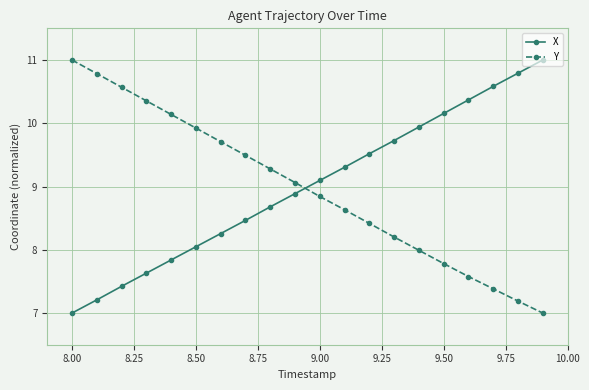

At how many categories does at least one series exceed 9?

20